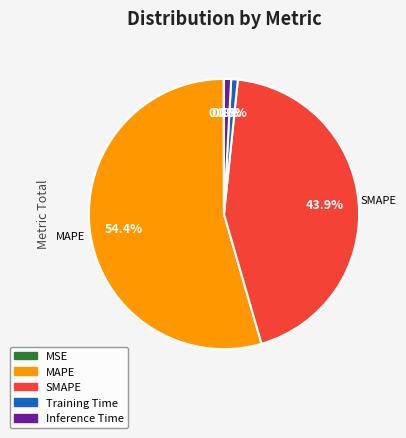

What is the majority slice?

MAPE